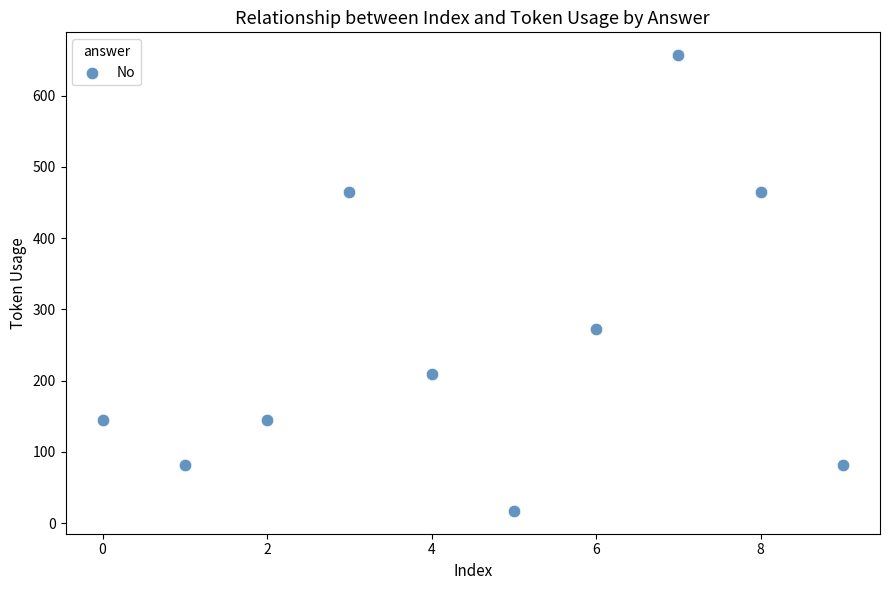

What Y value in the scatter plot is closest to 337?

273